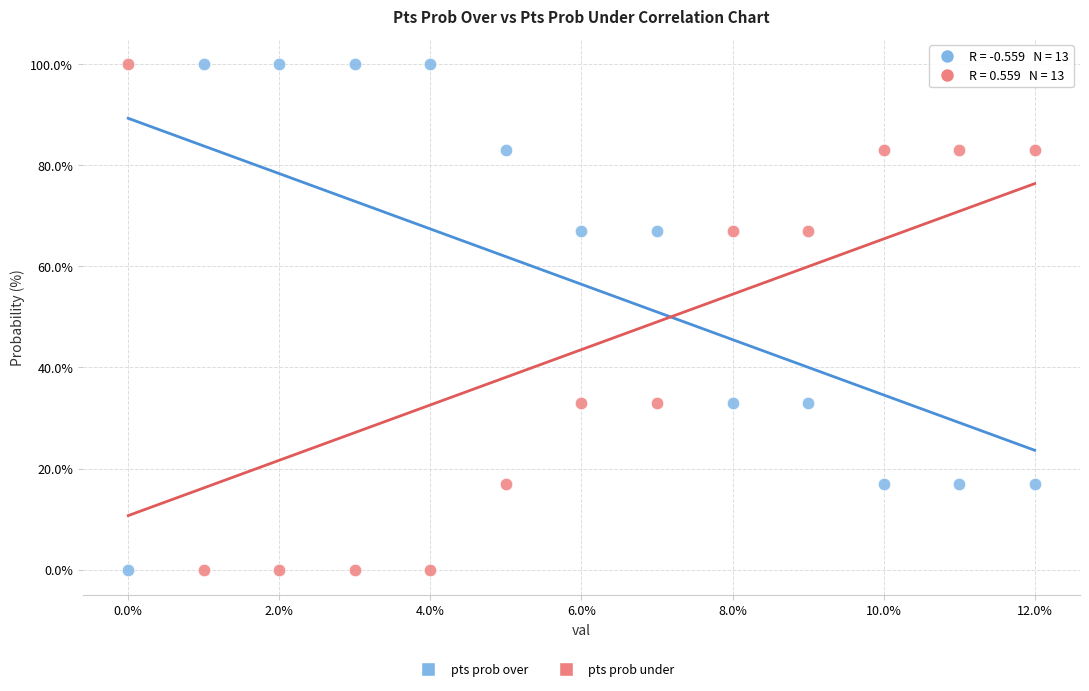

Across all data points, what is the range of Y values (max minus min)?

100